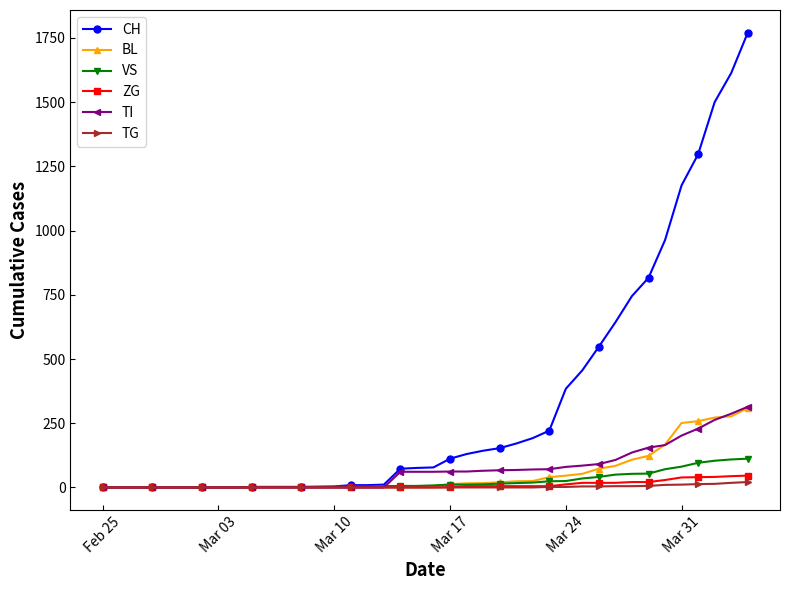

Which series has the widest spread of values?

CH